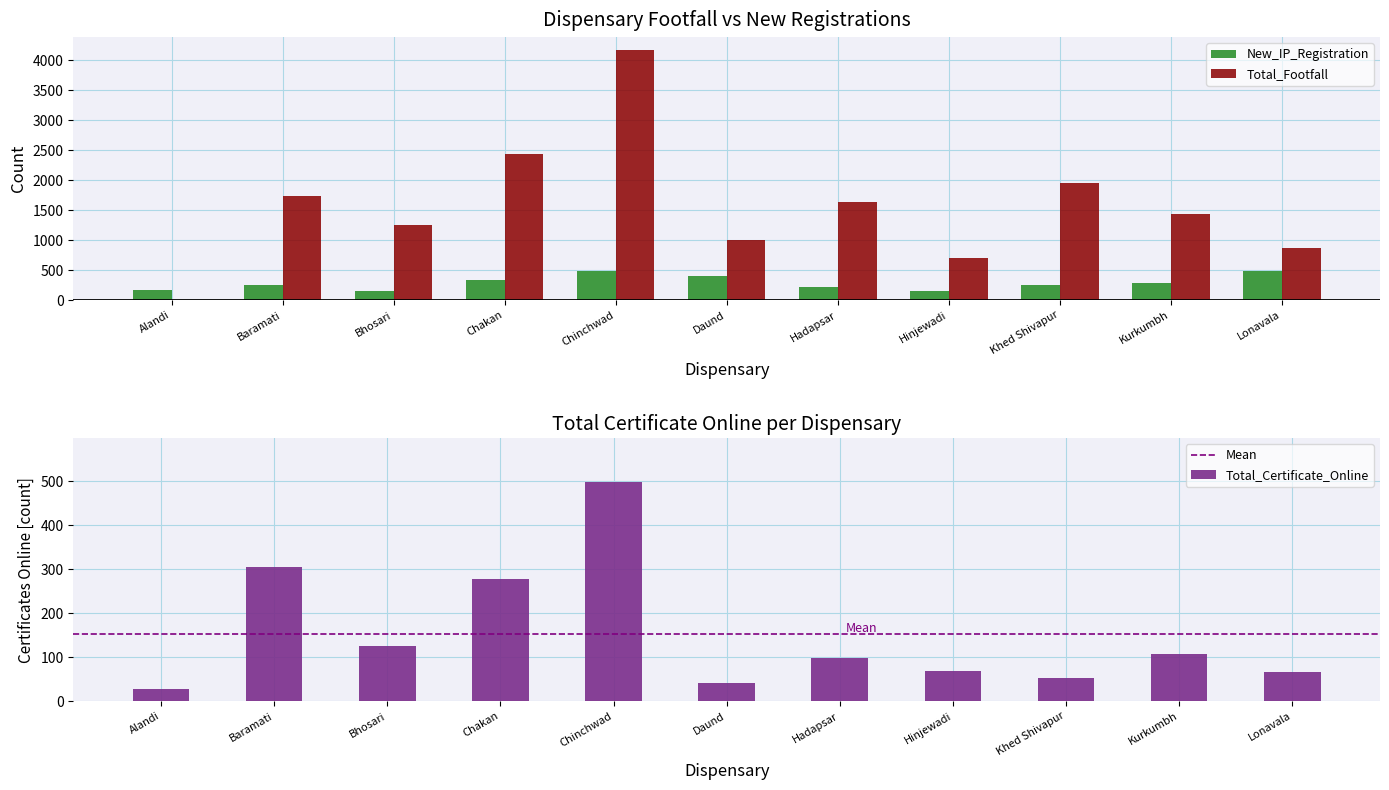

Which series changed the most between Chakan and Khed Shivapur?

Total_Footfall